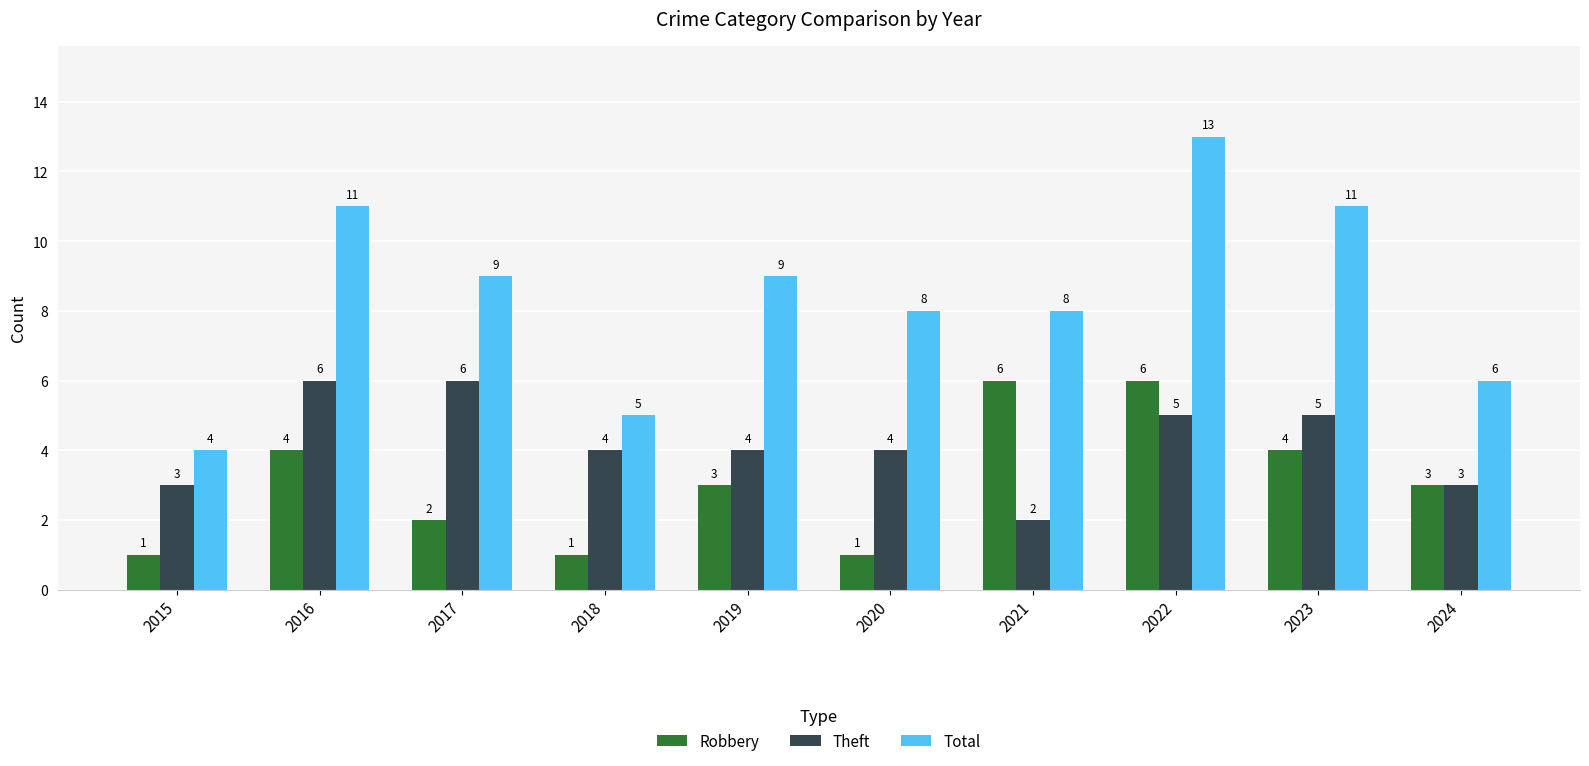

At 2021, list the series in order from largest to smallest.

Total, Robbery, Theft